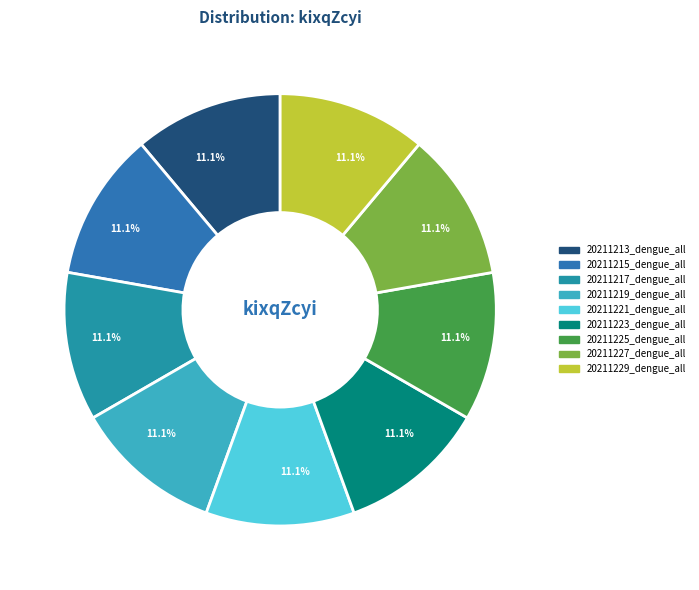

How many segments does this pie chart have?

9